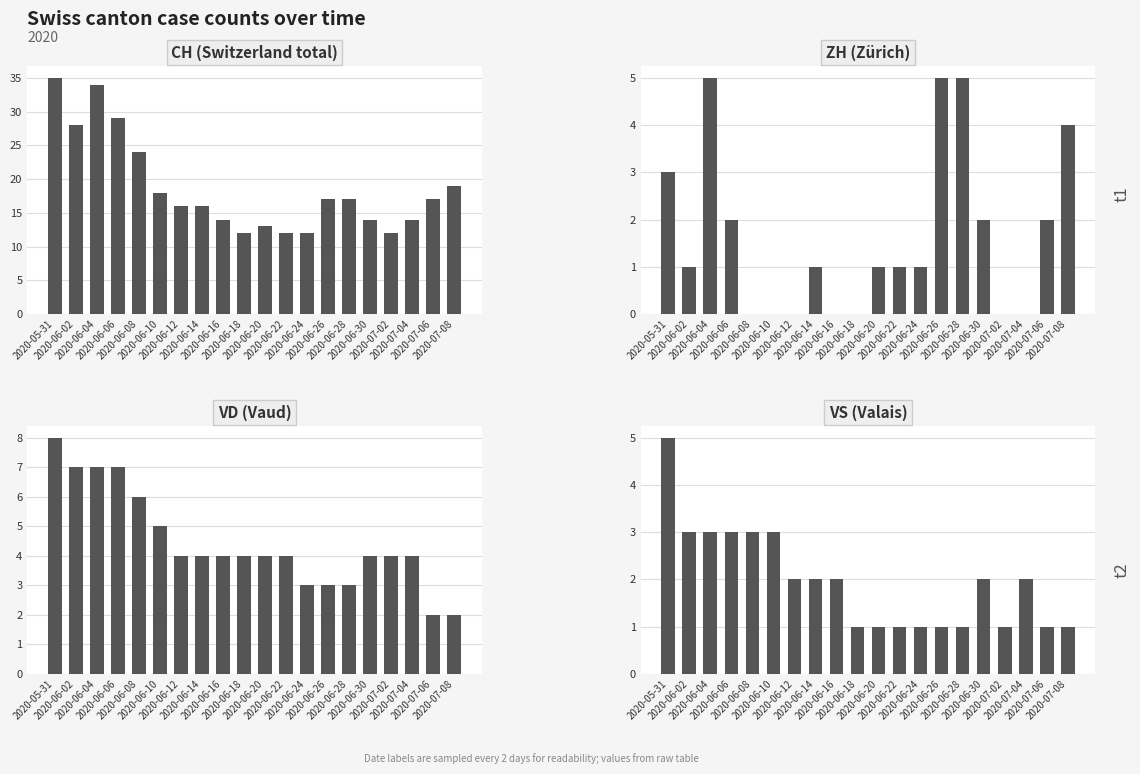

At which category does the chart reach its peak across all series?

2020-05-31